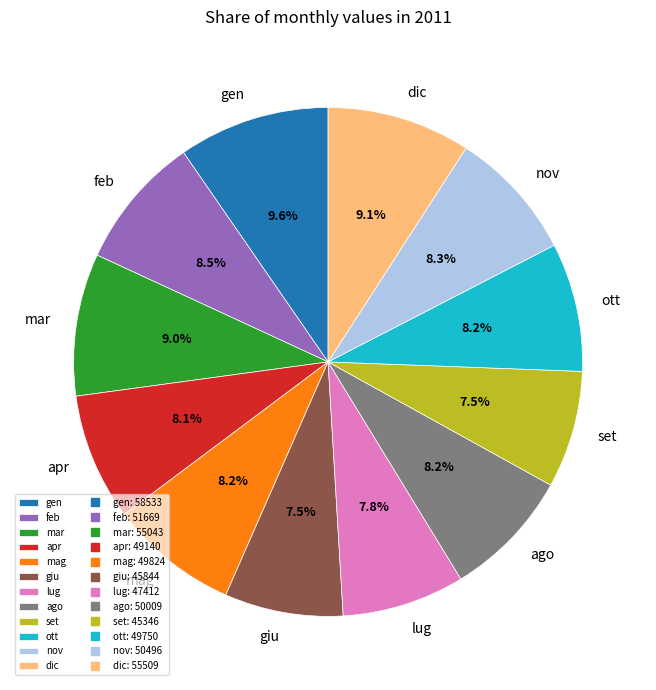

Do ott and gen together represent more than half of the pie?

No